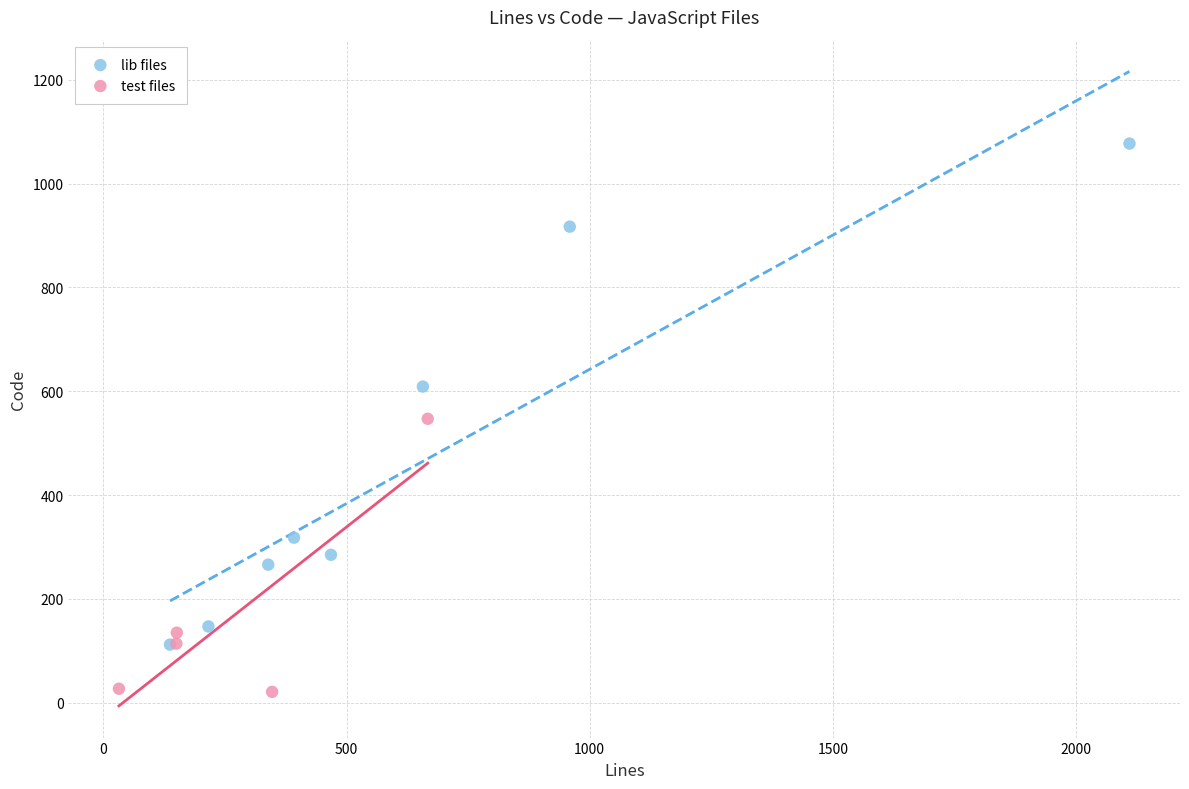

Which series reaches the maximum Y coordinate?

lib files